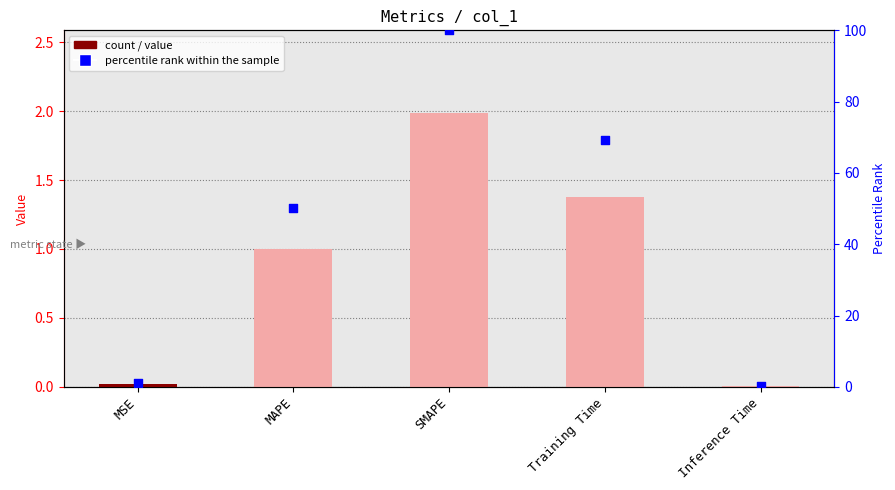

Is the value of col_1 at SMAPE greater than the value of percentile rank within the sample at MSE?

Yes